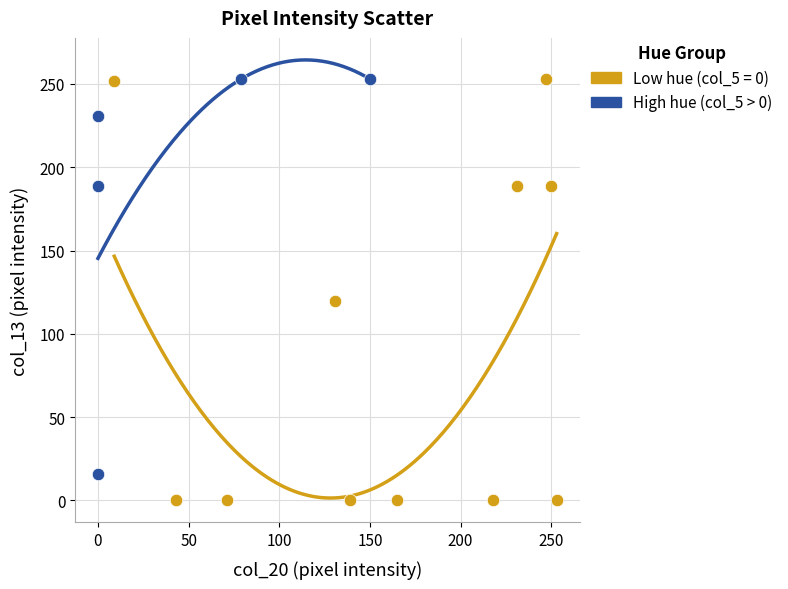

Which series has the widest spread of Y values?

Low hue (col_5 = 0)